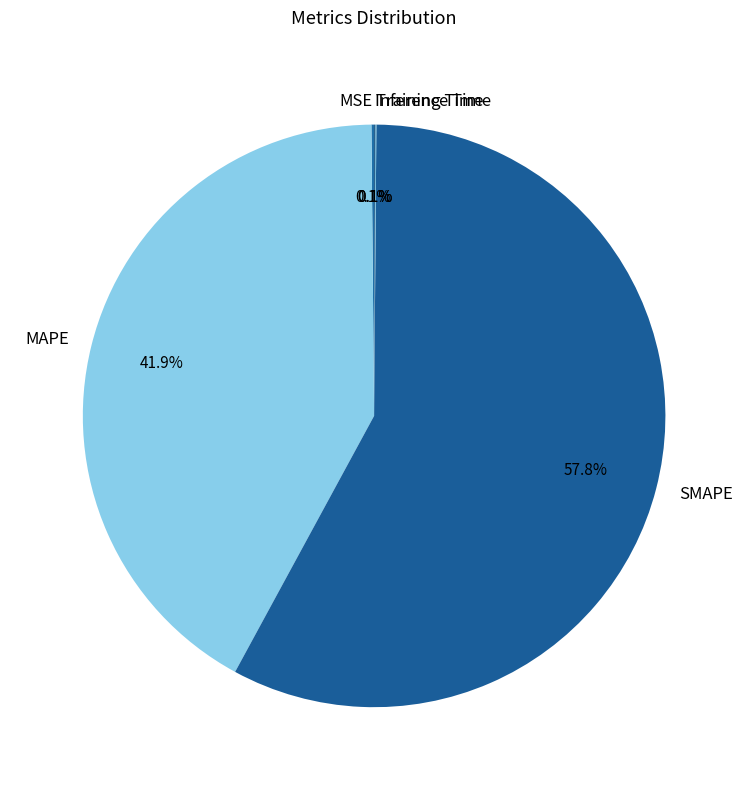

What is the majority slice?

SMAPE